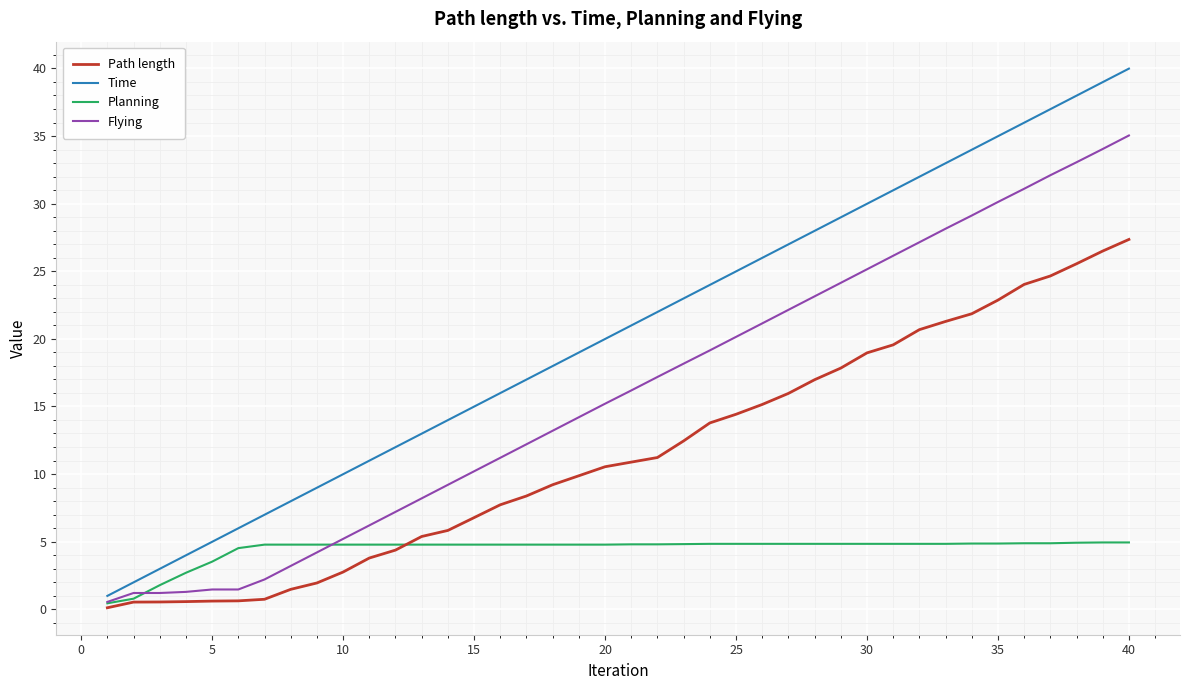

True or false: Path length and Time cross at least once.

False